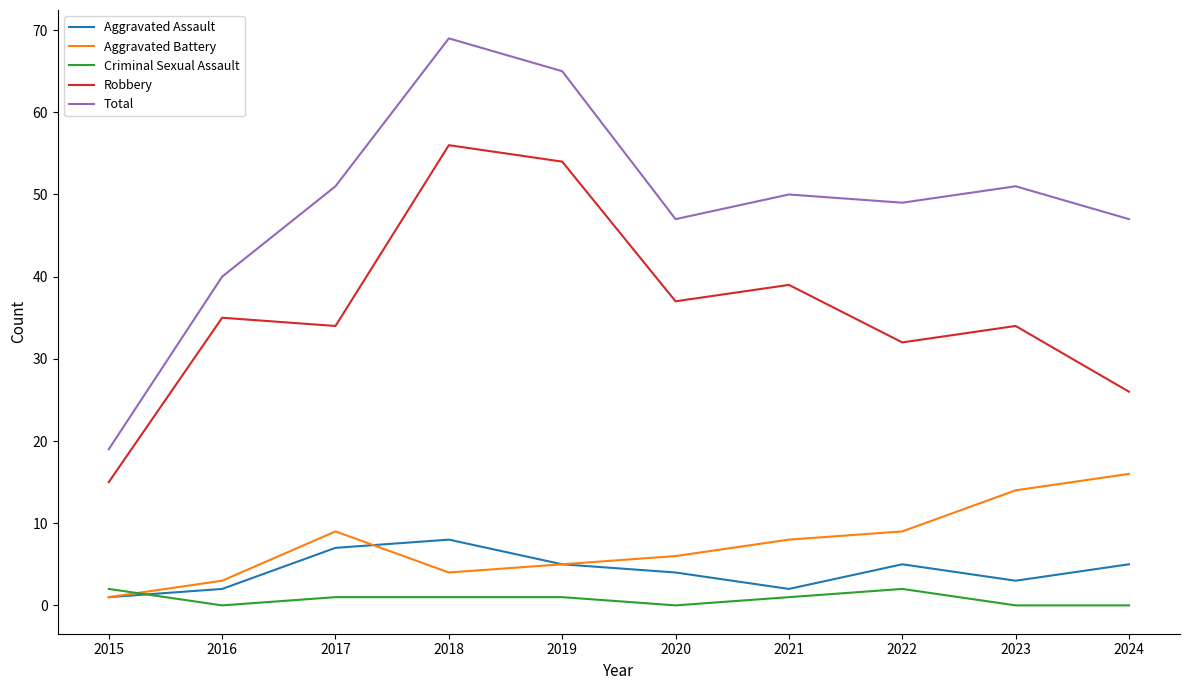

True or false: Aggravated Battery and Total intersect in this chart.

False